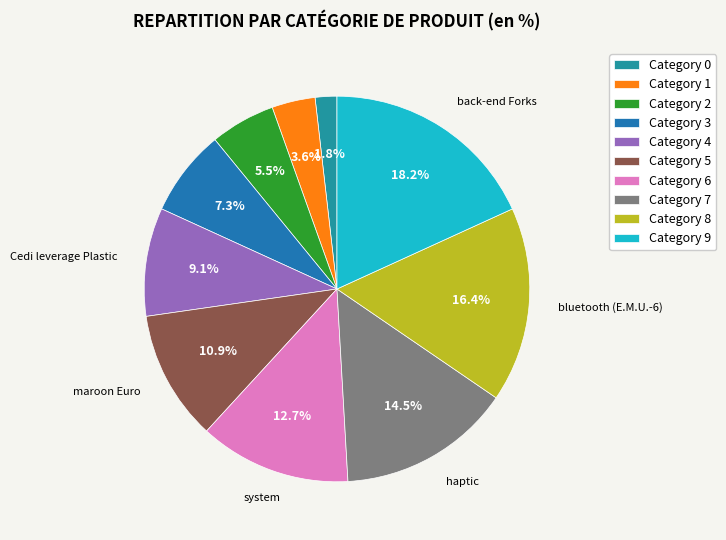

Does any single category account for the majority?

No